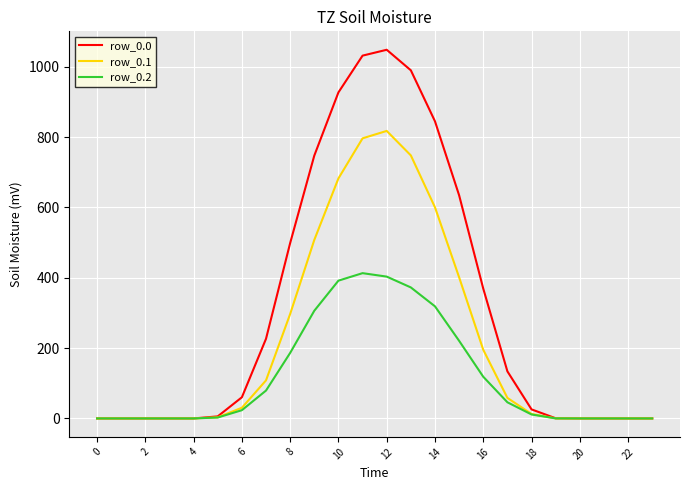

Which series has the largest total across all categories?

row_0.0